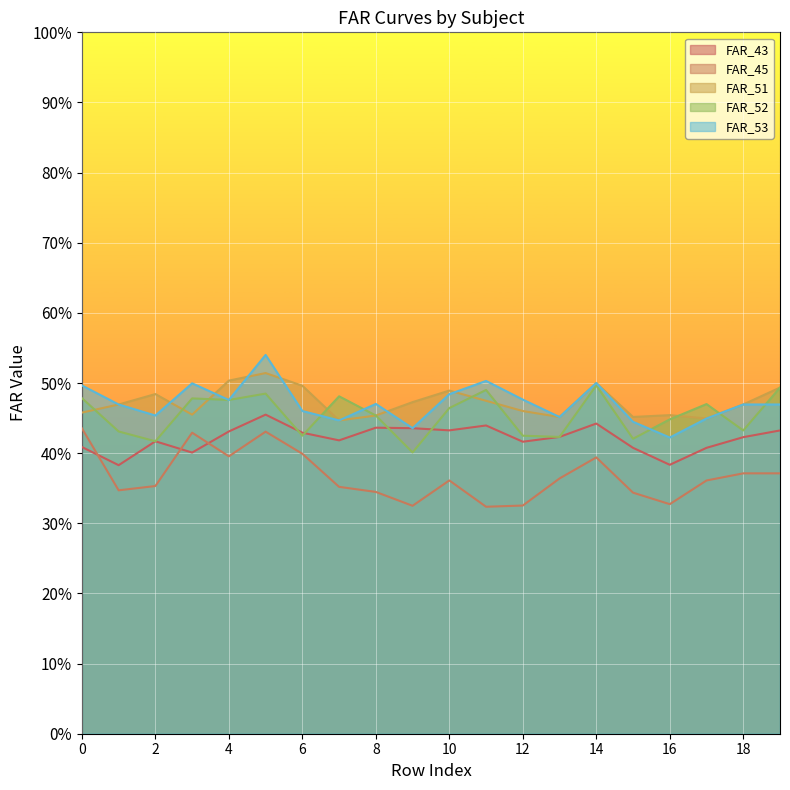

Where is the first local minimum for FAR_53?

2